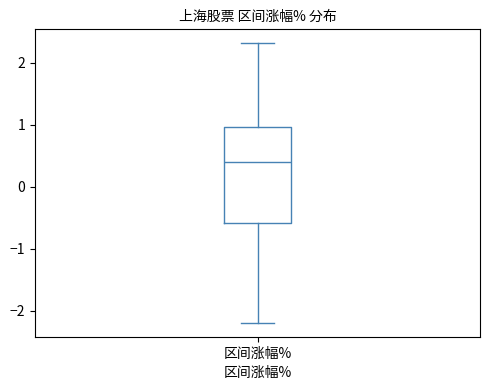

Where does the median line of the box for 区间涨幅% sit on the y-axis? The values are not printed on the chart, so give them approximately, as read against the axis.

0.4